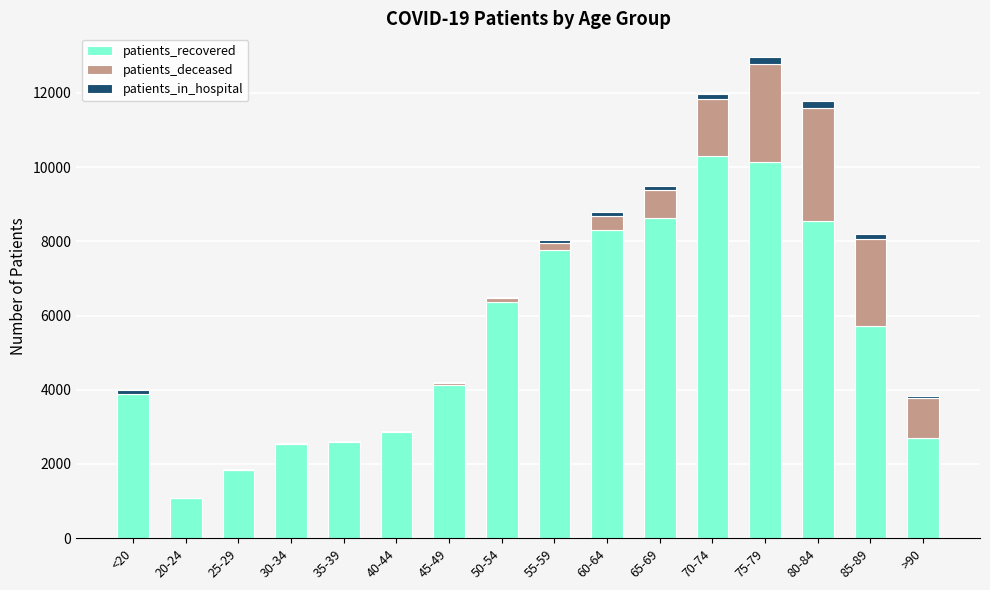

At which category is the sum across all series the highest?

75-79